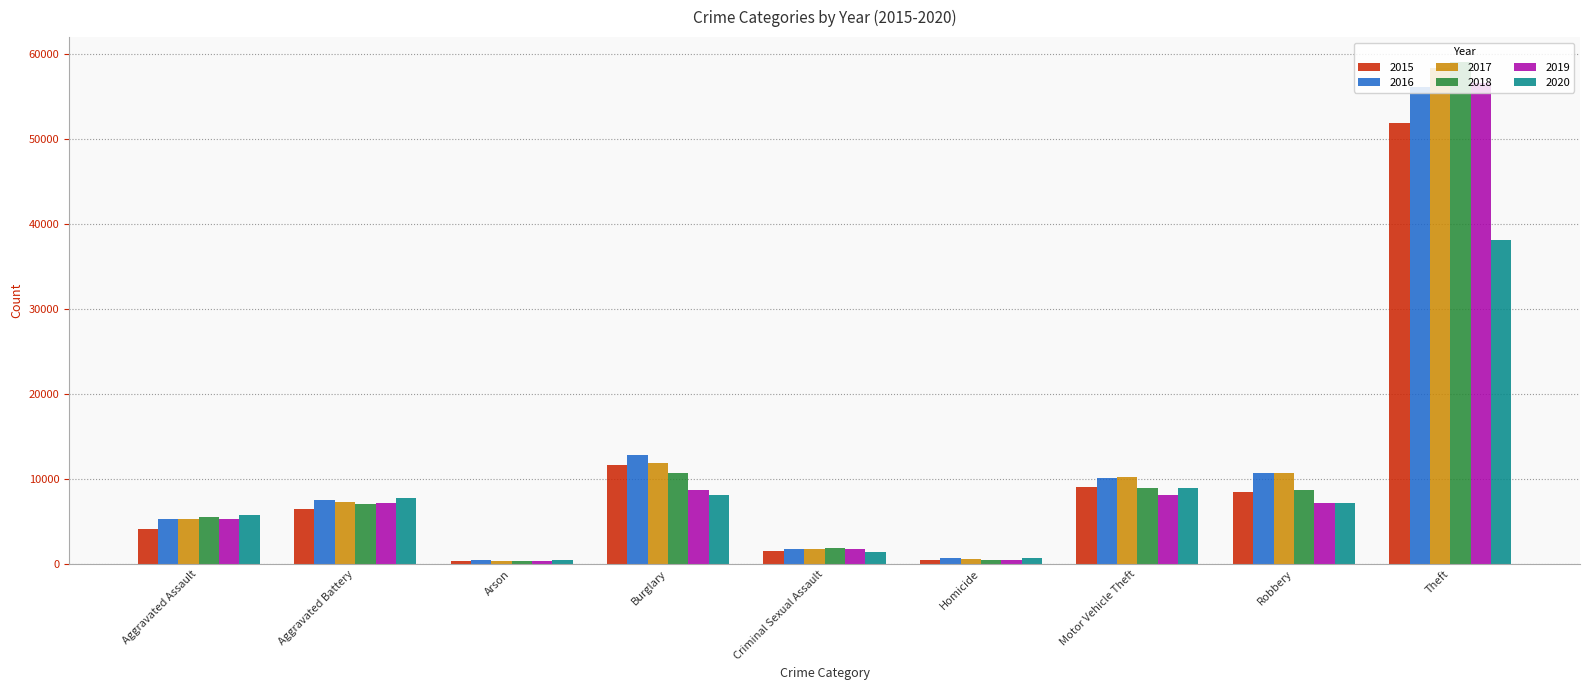

What value does the 2018 series have at Theft, to the nearest 100?

59100